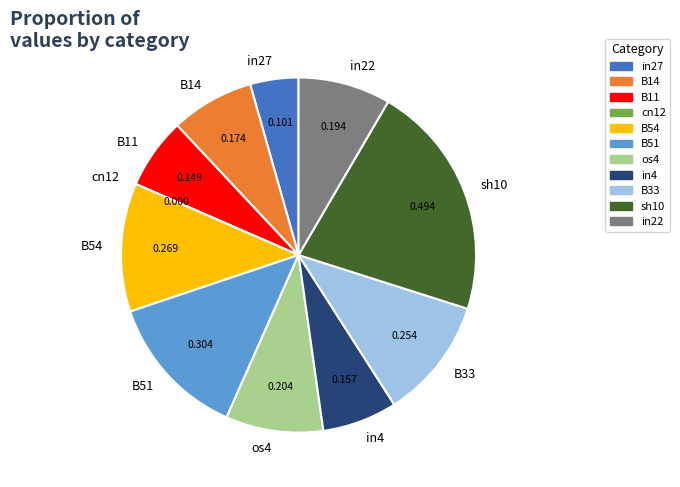

Does B14 represent more than half of the total?

No